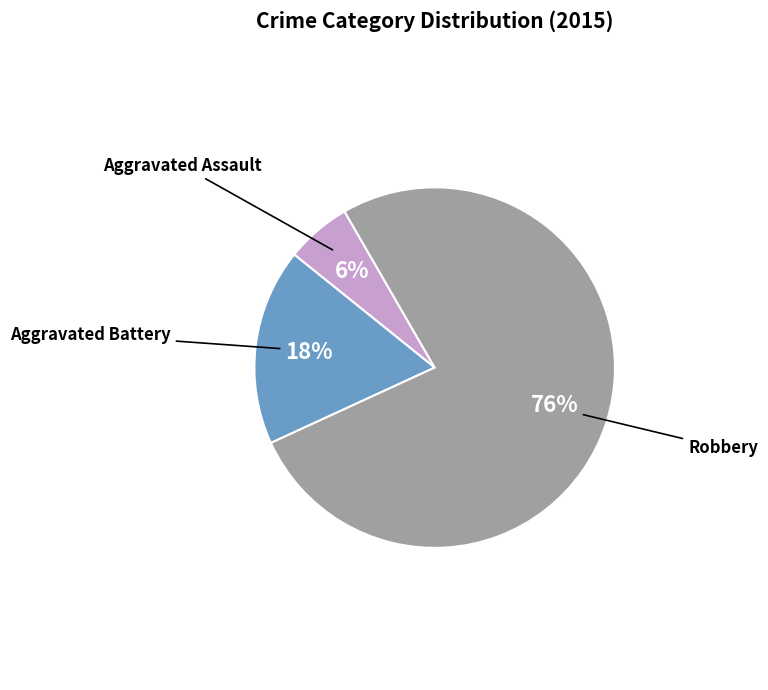

Is there any slice that represents more than half of the pie?

Yes